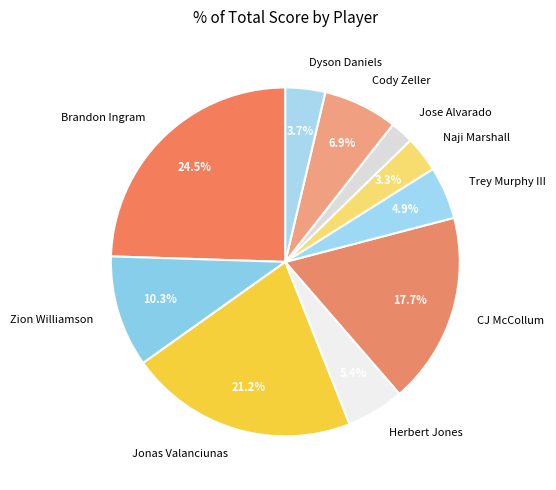

What is the smallest slice in the pie chart?

Jose Alvarado